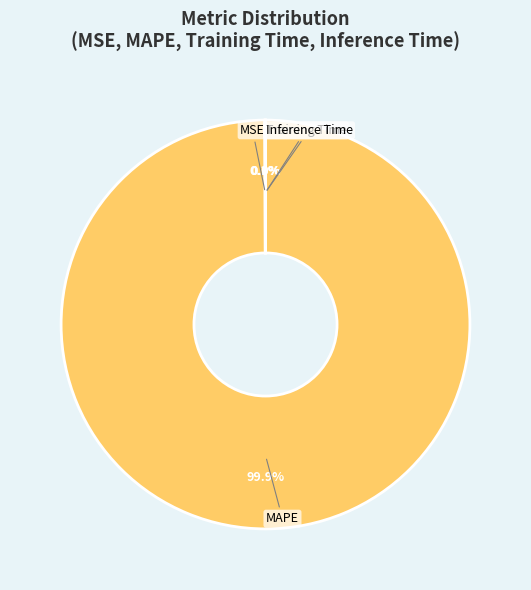

Which slice is the largest?

MAPE